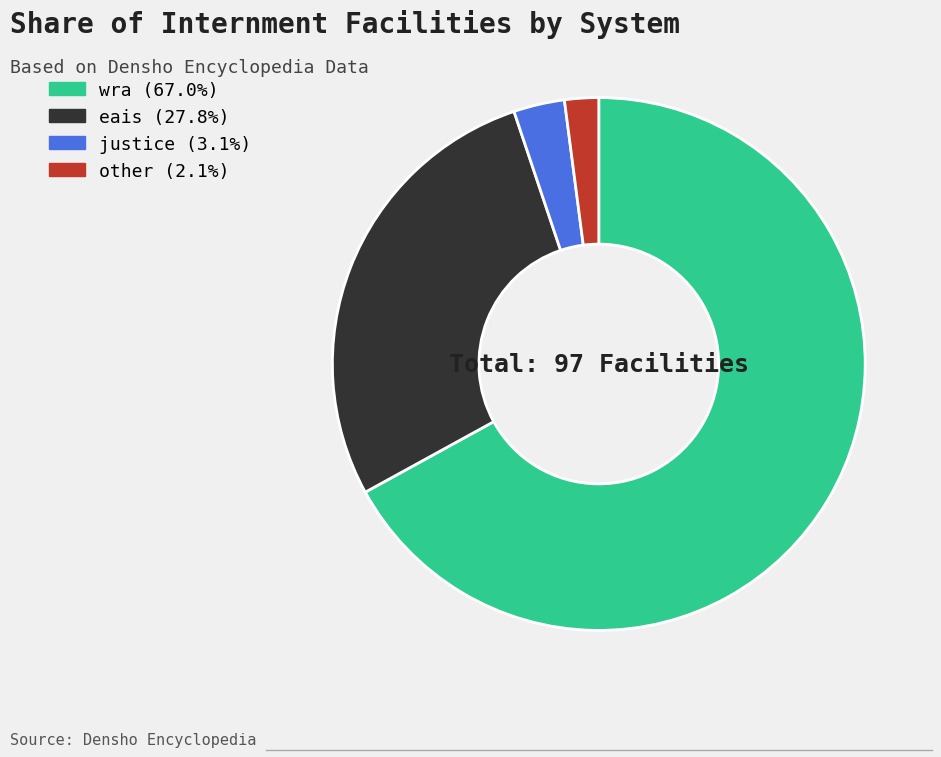

Rank the categories by value from lowest to highest.

other, justice, eais, wra